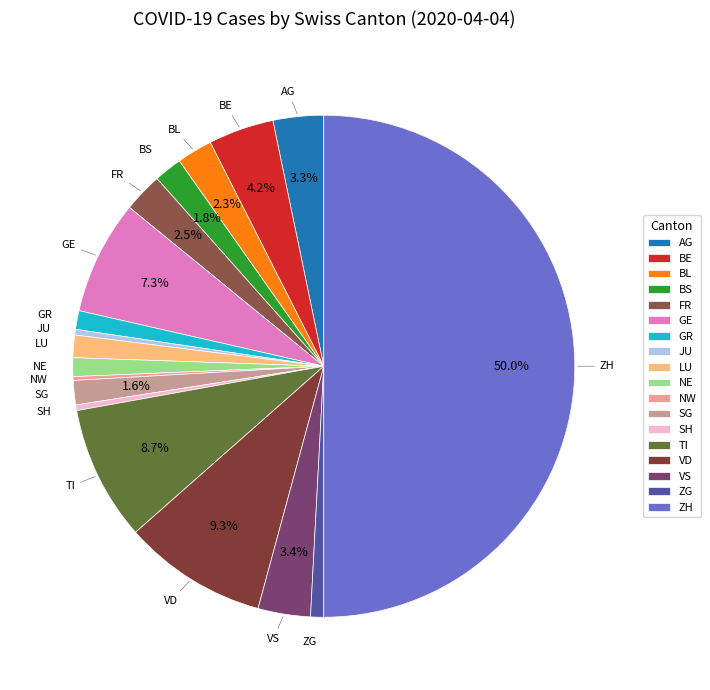

Between VD and GR, which is larger?

VD